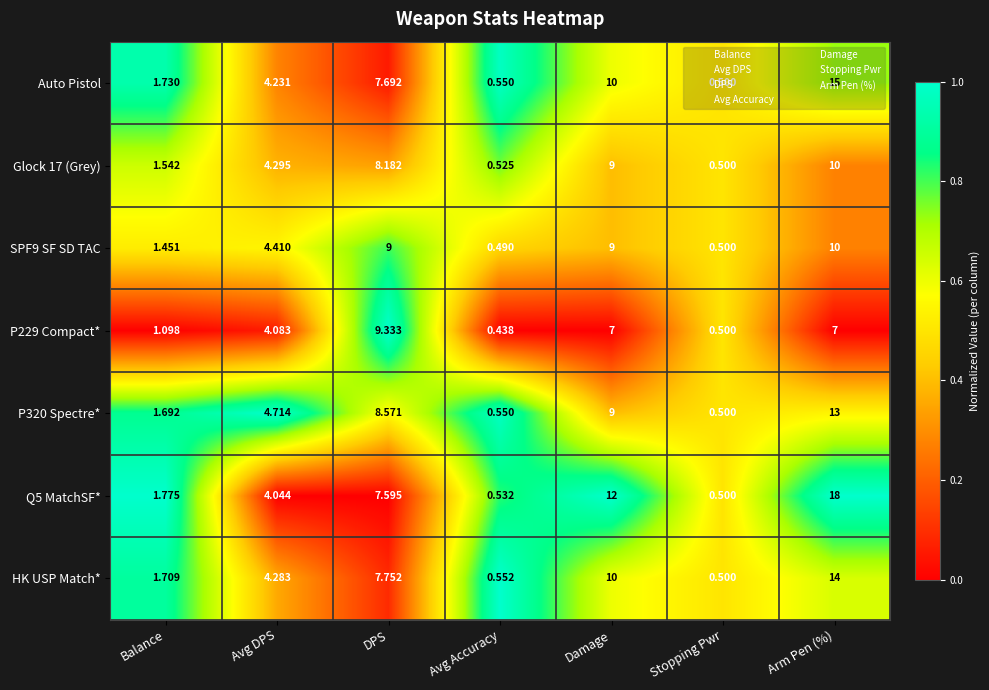

Which category has the lowest value in the SPF9 SF SD TAC series?

Avg Accuracy